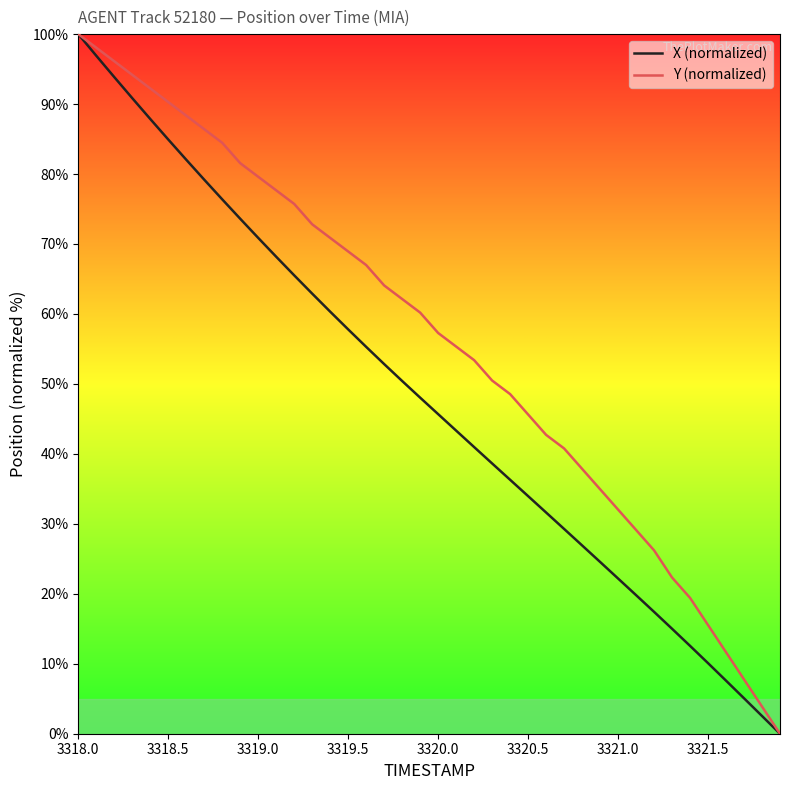

Which series has the largest total across all categories?

Y (normalized)